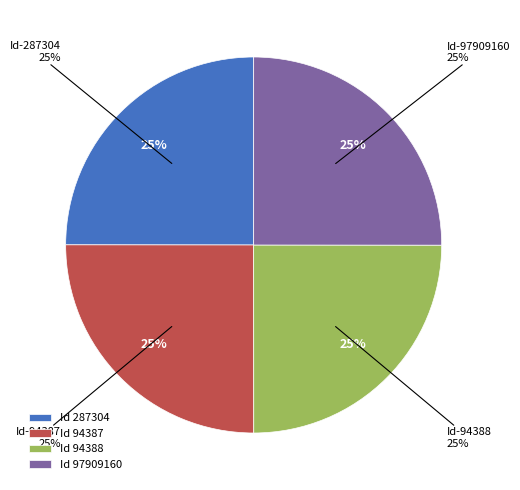

Is there a majority slice in this chart?

No